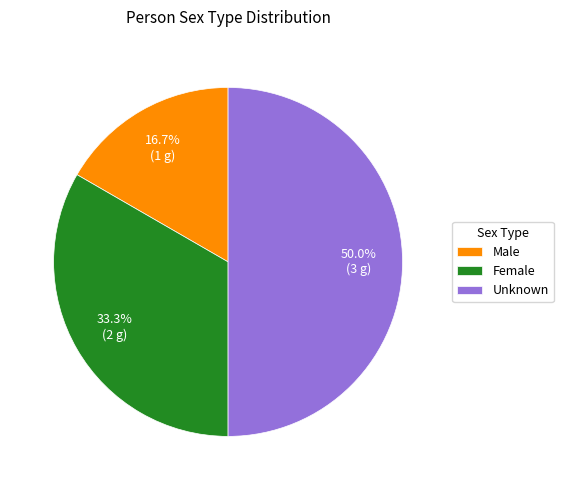

Does Female represent more than half of the total?

No